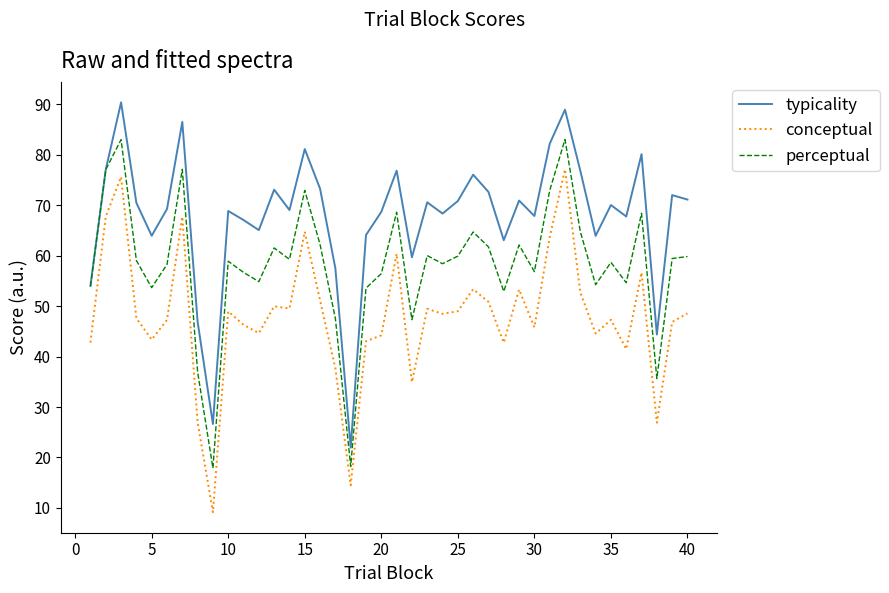

True or false: typicality and conceptual cross at least once.

False